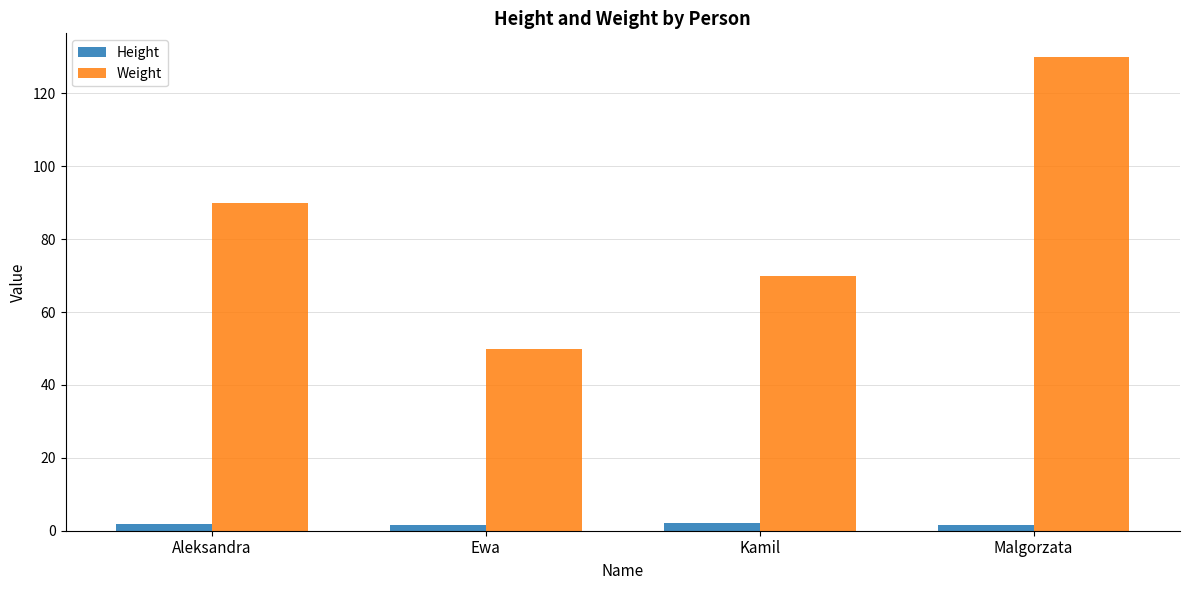

The Height series shows 1.6 at Malgorzata. True or false?

True